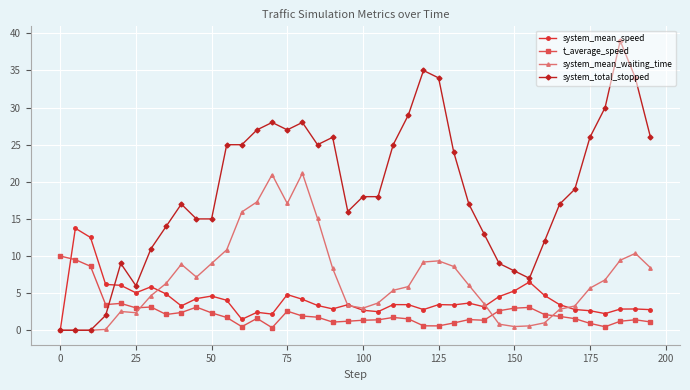

Which series has the widest spread of values?

system_total_stopped